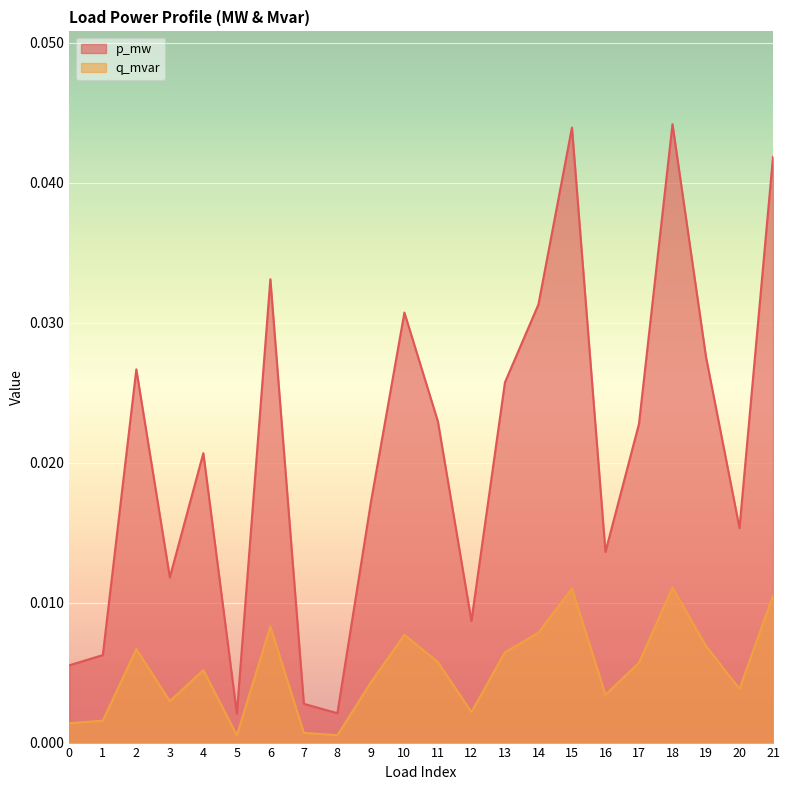

Which series has the largest range (max minus min)?

p_mw